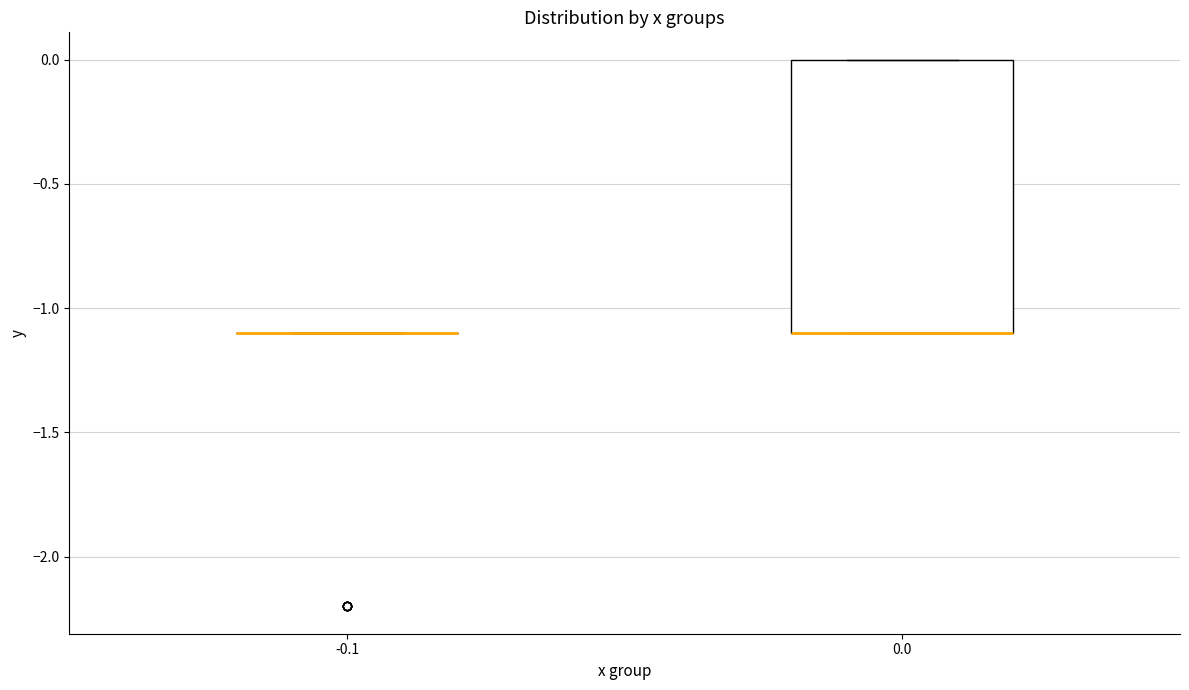

Comparing the boxes themselves (not the whiskers), which one is the tallest?

0.0